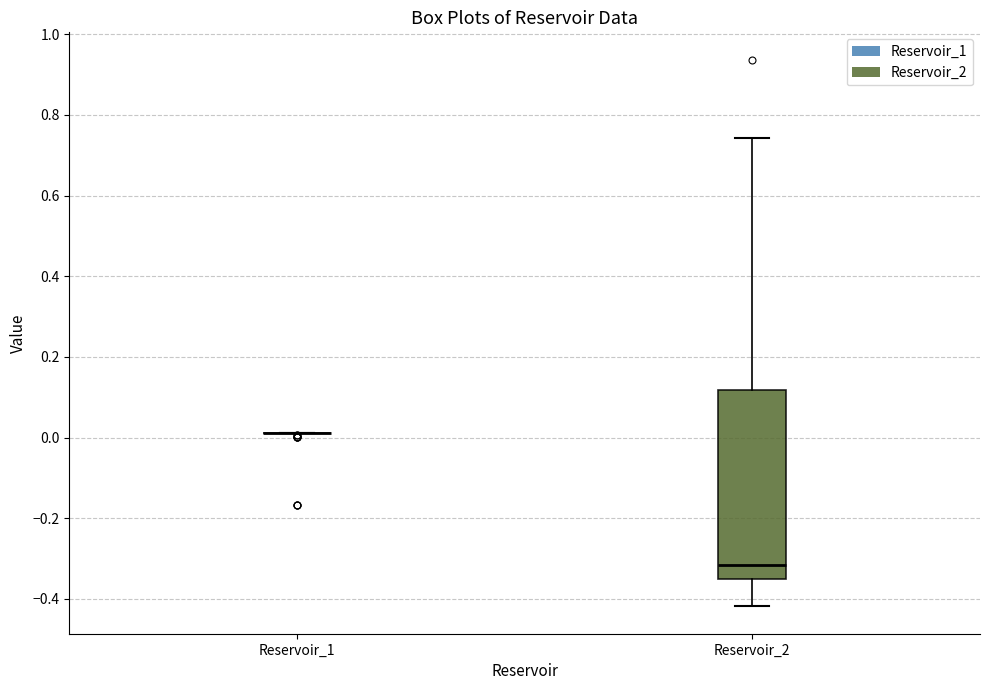

Reading left to right, read every box against the y-axis: the position of its median line, the range the box covers, and the ends of its whiskers. The values are not printed on the chart, so give them approximately, as read against the axis.

Reservoir_1: box collapsed to a line at 0.02, whiskers 0.02 to 0.02
Reservoir_2: median -0.32, box -0.34 to 0.12, whiskers -0.42 to 0.74